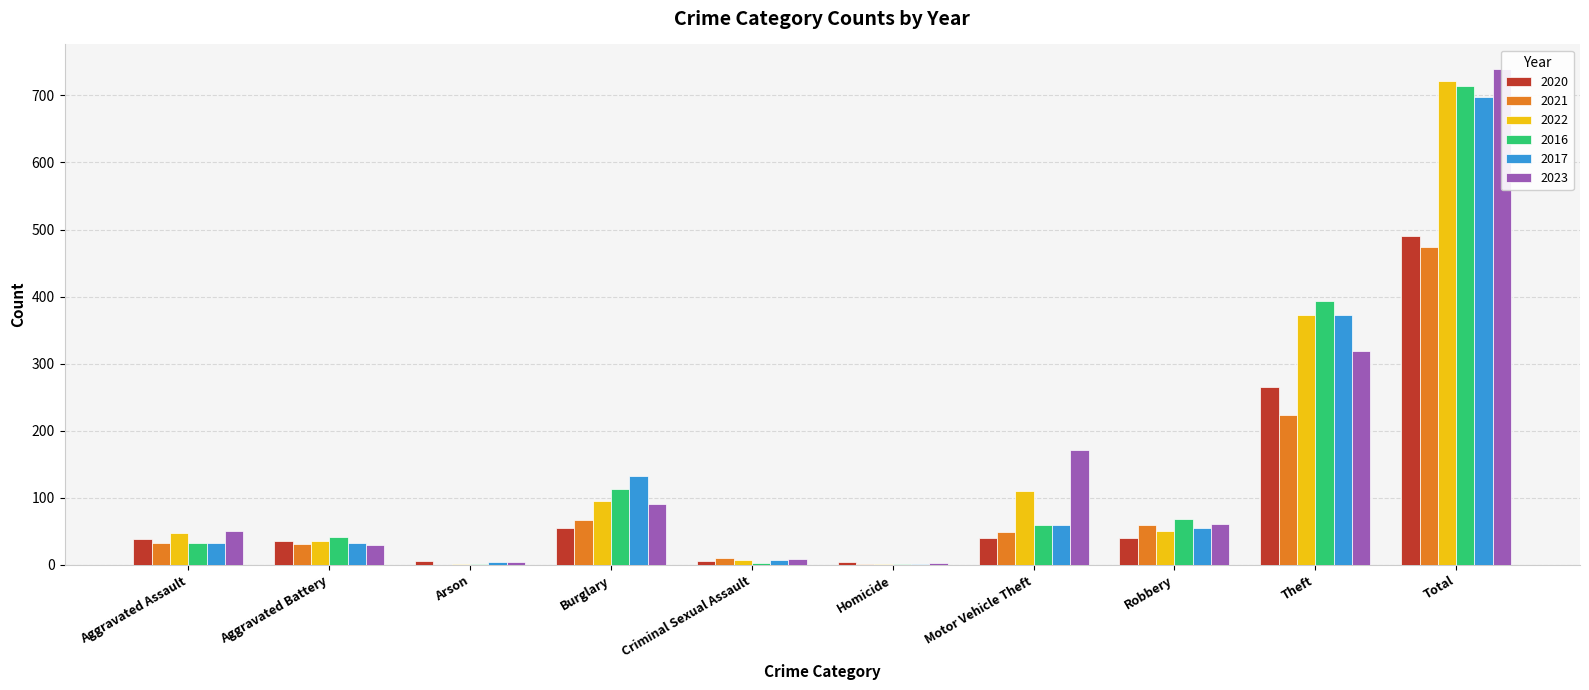

Which series has the widest spread of values?

2023